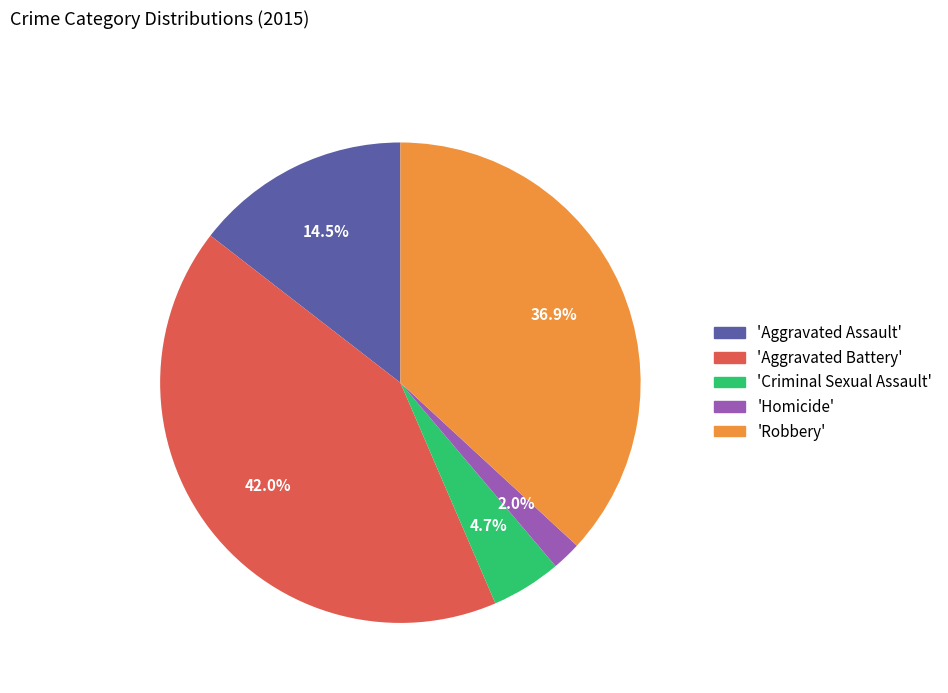

Which category has the smallest portion of the pie?

'Homicide'